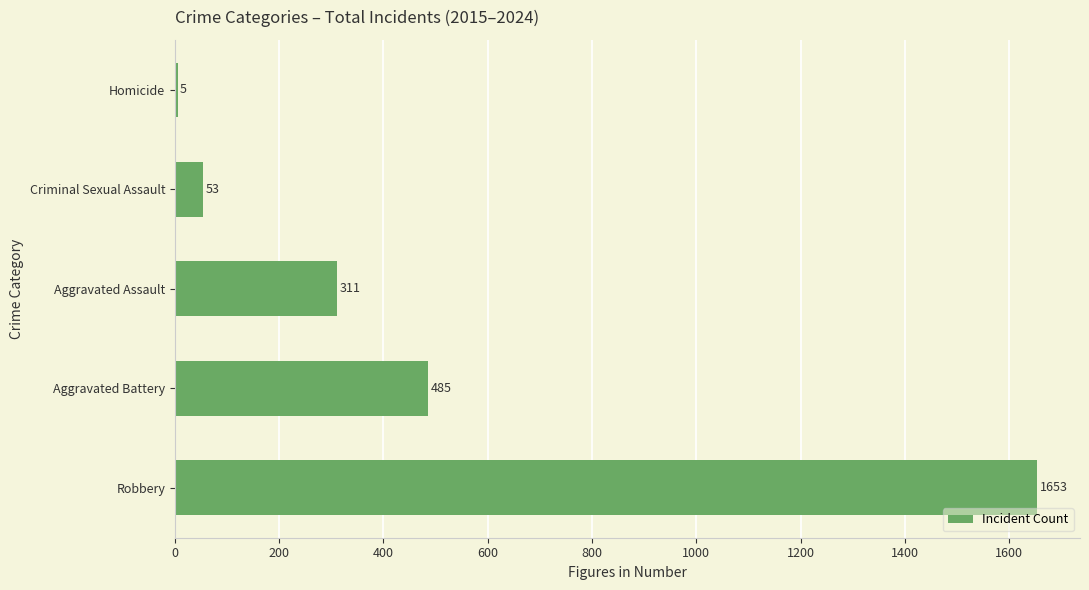

The chart shows a value of 485 at Aggravated Battery. True or false?

True